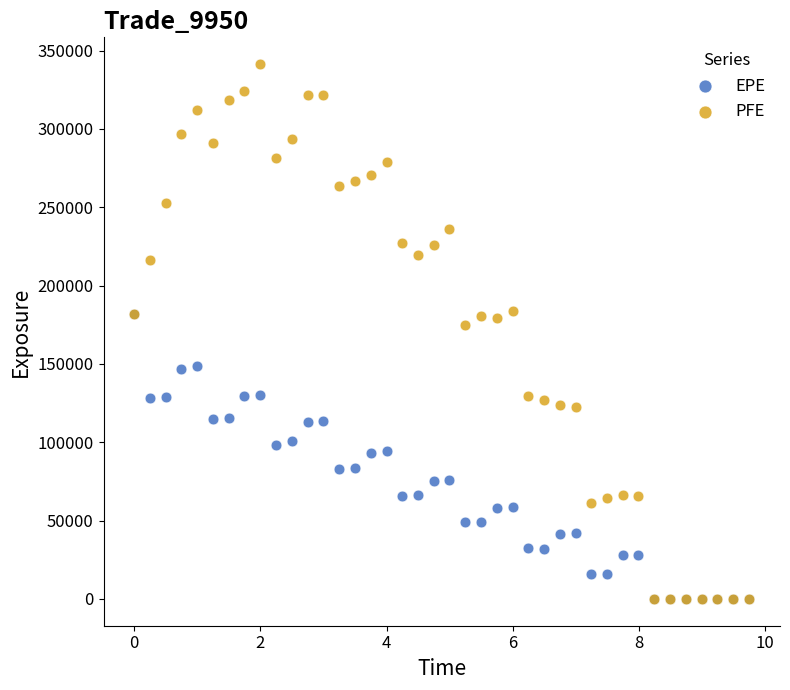

Which series reaches the maximum Y coordinate?

PFE